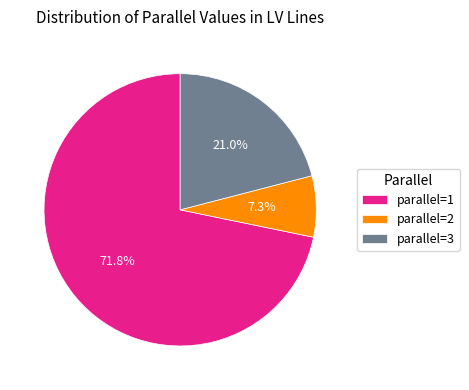

Which category has the biggest portion of the pie?

parallel=1